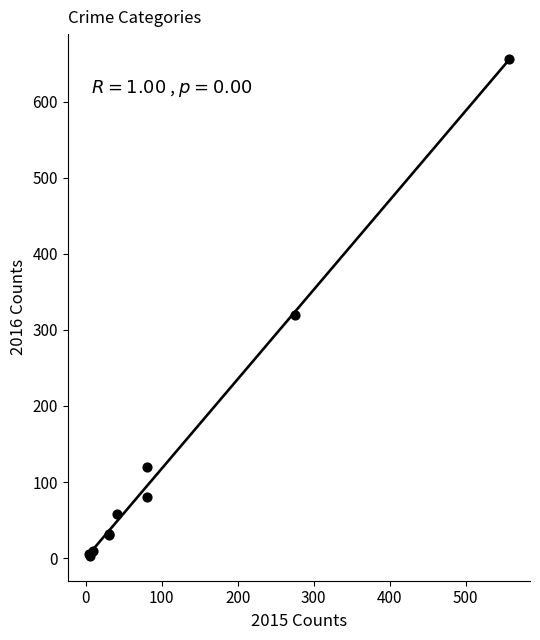

What Y value in the scatter plot is closest to 329?

319